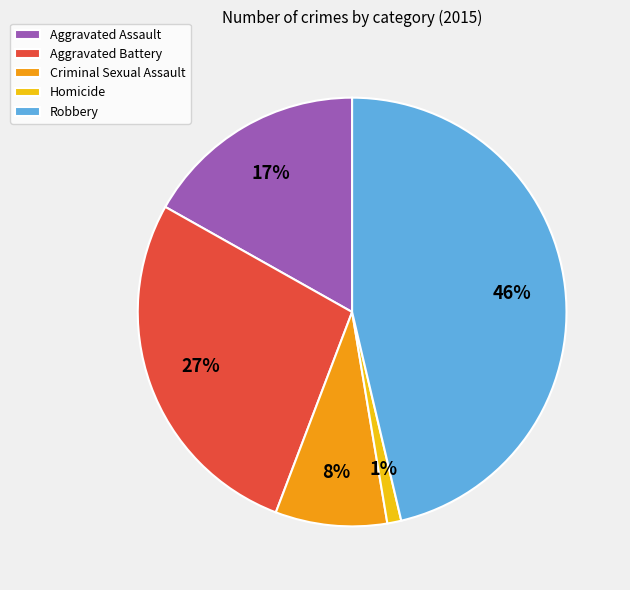

How many segments does this pie chart have?

5